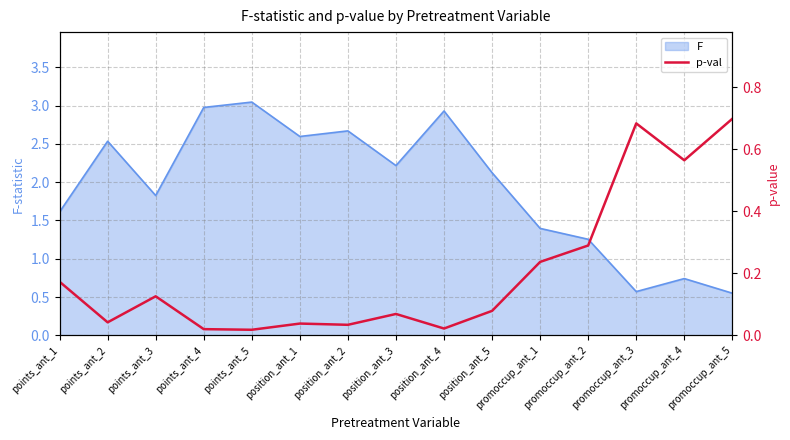

True or false: the data has more than 0 interior local peaks.

True